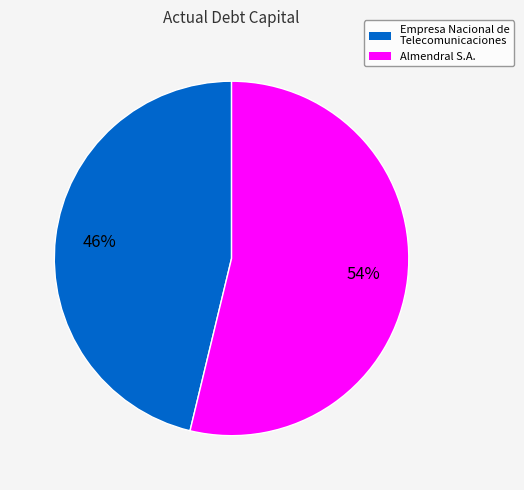

True or false: Empresa Nacional de Telecomunicaciones accounts for 37% of the total.

False